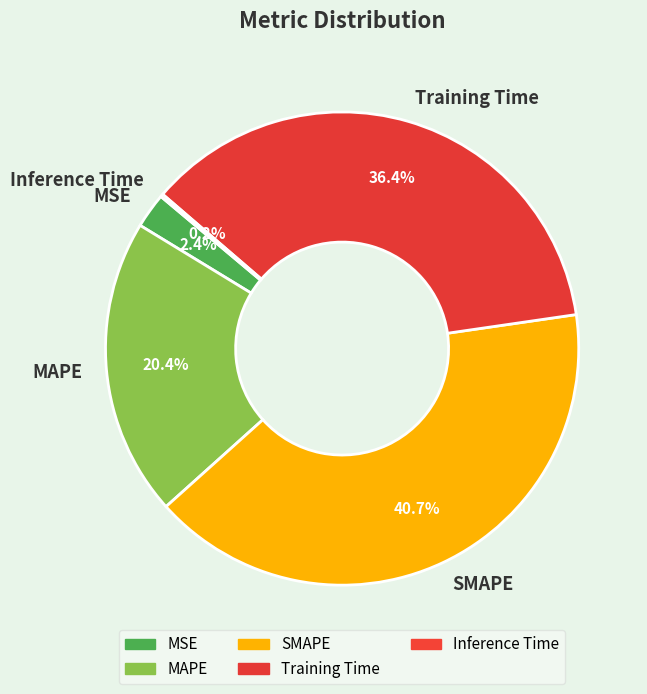

How much of the chart is everything except SMAPE?

59.3%